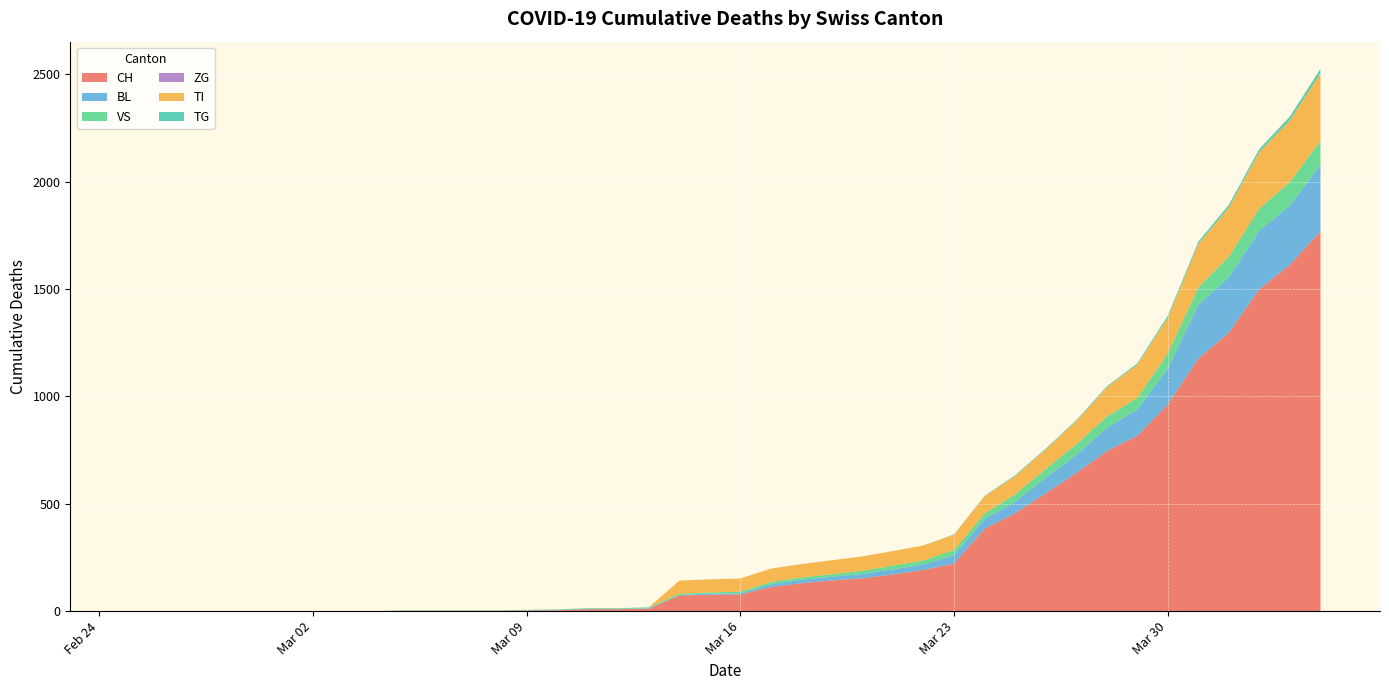

Reading right to left, extract all data points from this chart.

CH: 1770	1613	1500	1297	1176	963	816	745	643	548	456	384	221	192	171	153	143	130	112	78	76	73	11	9	9	4	3	2	2	2	2	0	0	0	0	0	0	0	0	0
BL: 309	277	272	258	251	167	123	108	84	73	53	46	40	25	24	20	17	16	13	5	5	2	2	2	2	2	1	0	0	0	0	0	0	0	0	0	0	0	0	0
VS: 112	109	104	96	81	71	54	53	50	41	35	25	24	19	17	15	12	11	11	8	6	6	5	3	3	2	2	2	2	2	2	0	0	0	0	0	0	0	0	0
ZG: 0	0	0	0	0	0	0	0	0	0	0	0	0	0	0	0	0	0	0	0	0	0	0	0	0	0	0	0	0	0	0	0	0	0	0	0	0	0	0	0
TI: 314	287	263	229	202	165	155	136	107	91	85	80	71	70	68	67	65	62	62	61	61	61	0	0	0	0	0	0	0	0	0	0	0	0	0	0	0	0	0	0
TG: 21	18	14	13	11	10	6	5	5	4	4	2	2	0	0	0	0	0	0	0	0	0	0	0	0	0	0	0	0	0	0	0	0	0	0	0	0	0	0	0